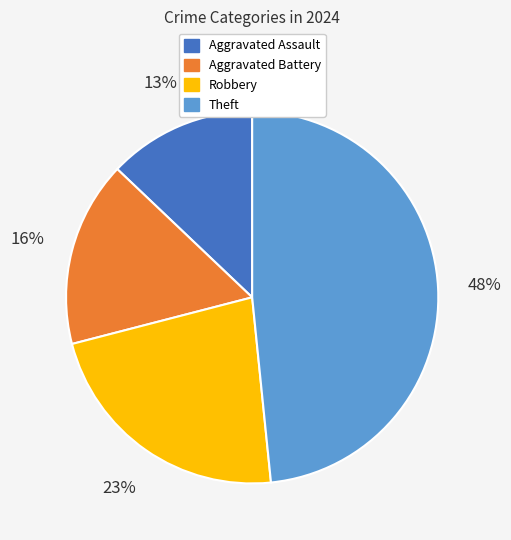

To the nearest percent, what is the average slice percentage?

25%